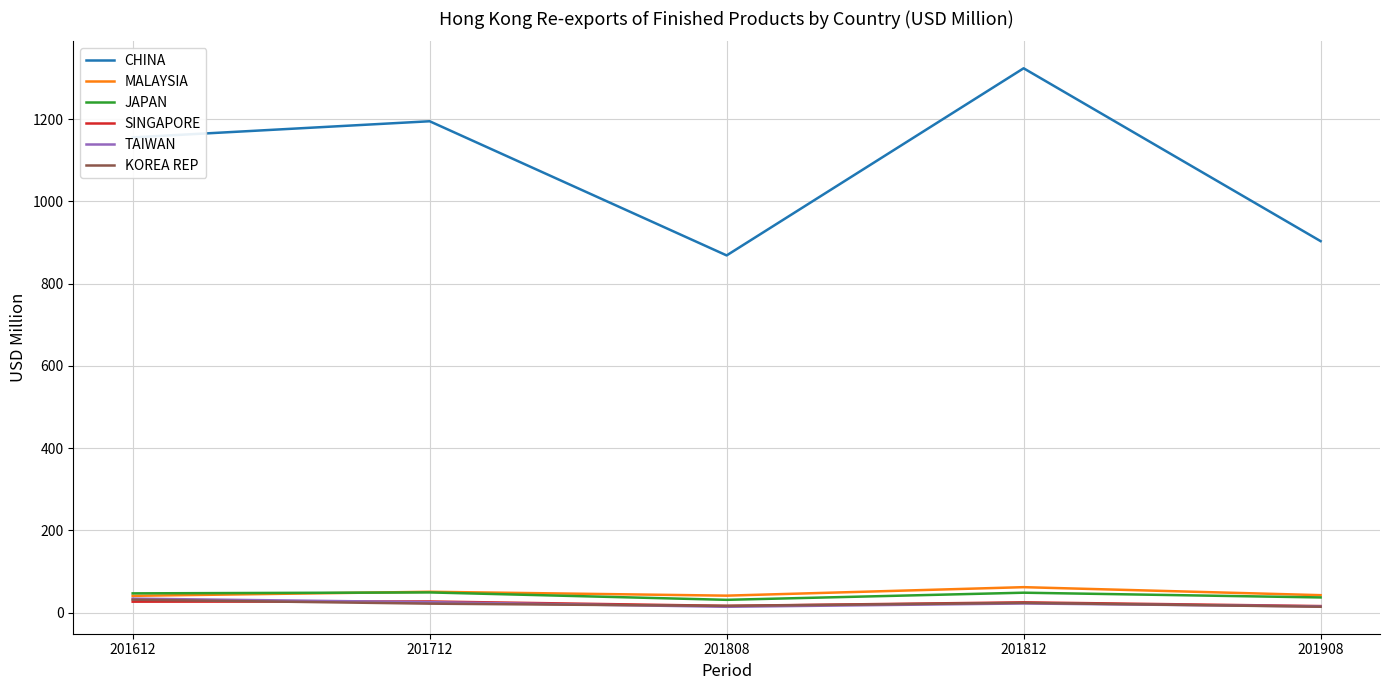

What is the total value across all series at 201612?

1336.8